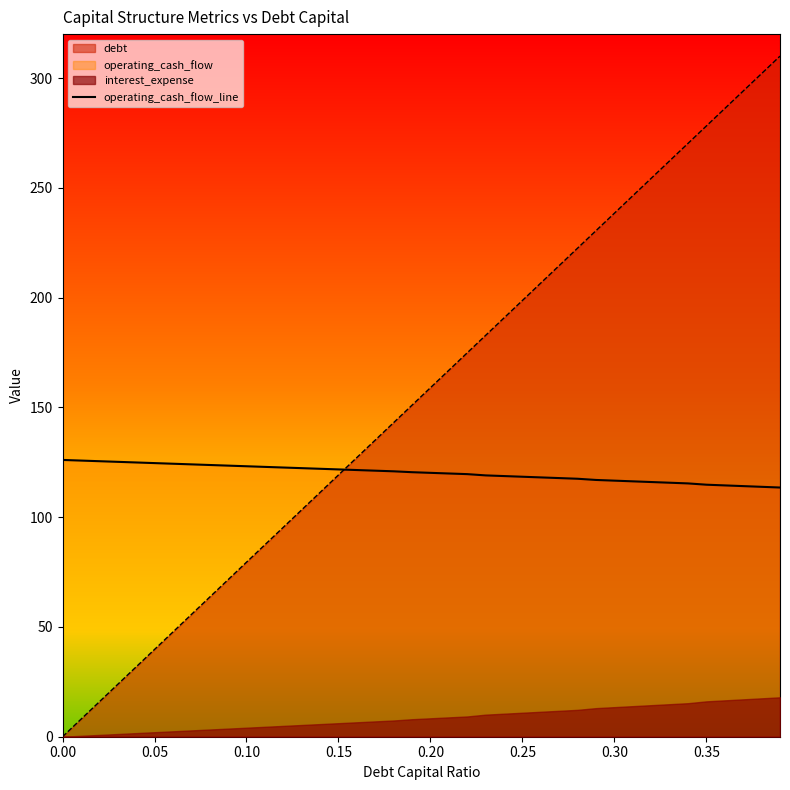

What is the maximum value for debt?

310.0